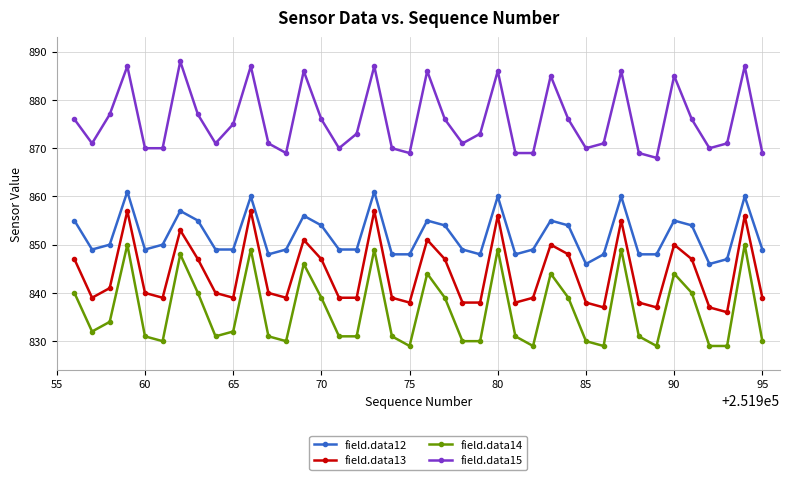

List the series in order of their overall mean, lowest first.

field.data14, field.data13, field.data12, field.data15